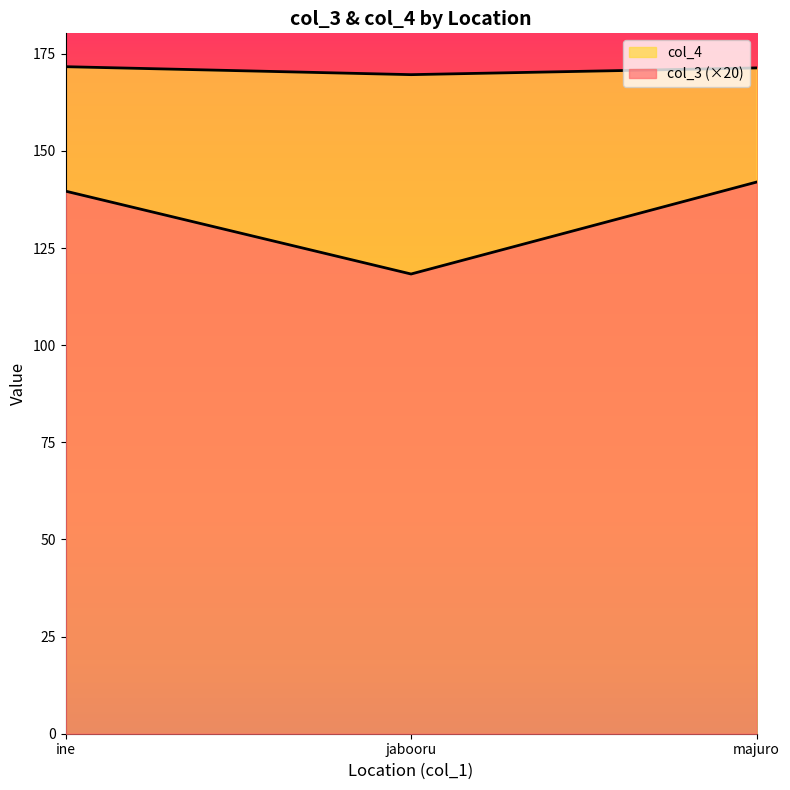

What is the label of the 1st point from the left?

ine